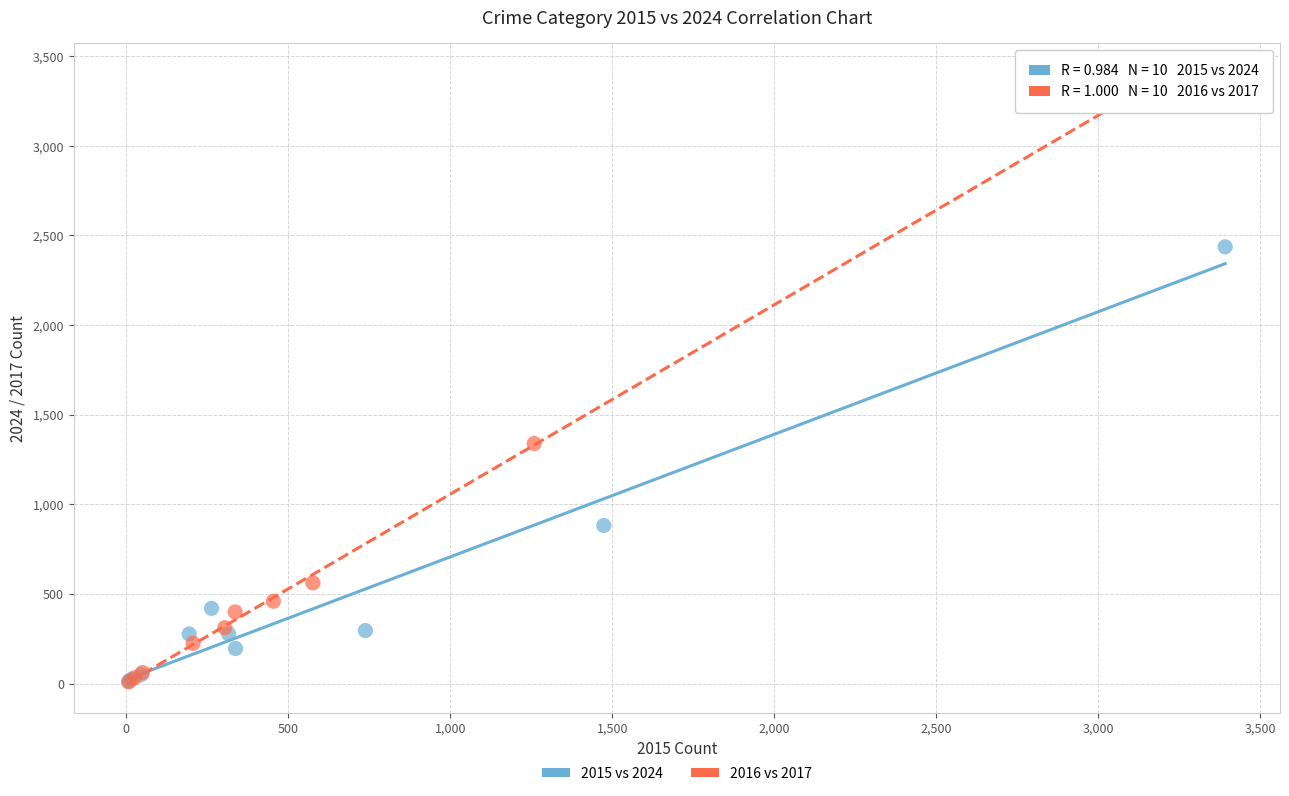

Which series reaches the maximum Y coordinate?

2016 vs 2017